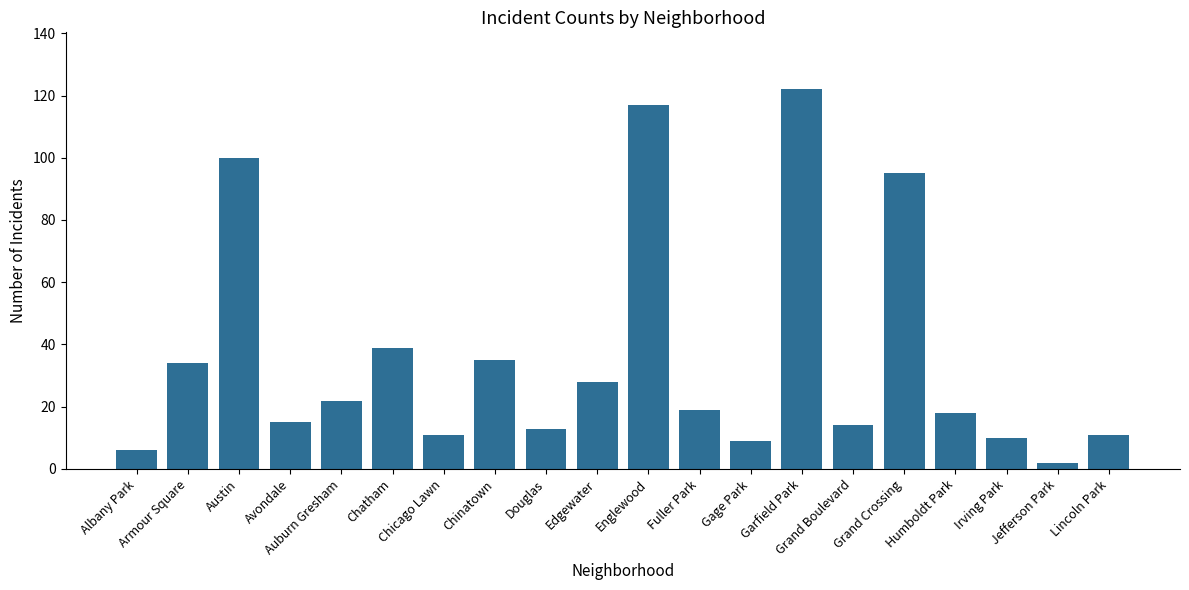

What value does the data have at Edgewater?

28